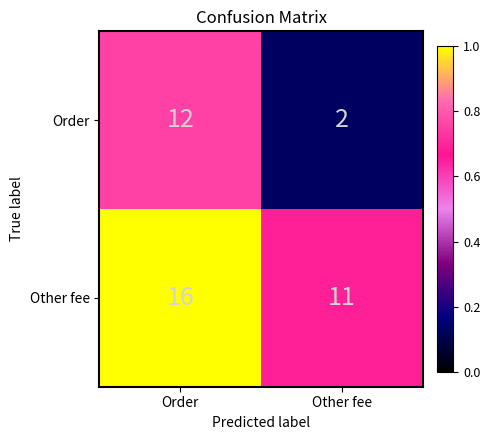

Is the value of Other fee at Other fee greater than the value of Order at Other fee?

Yes